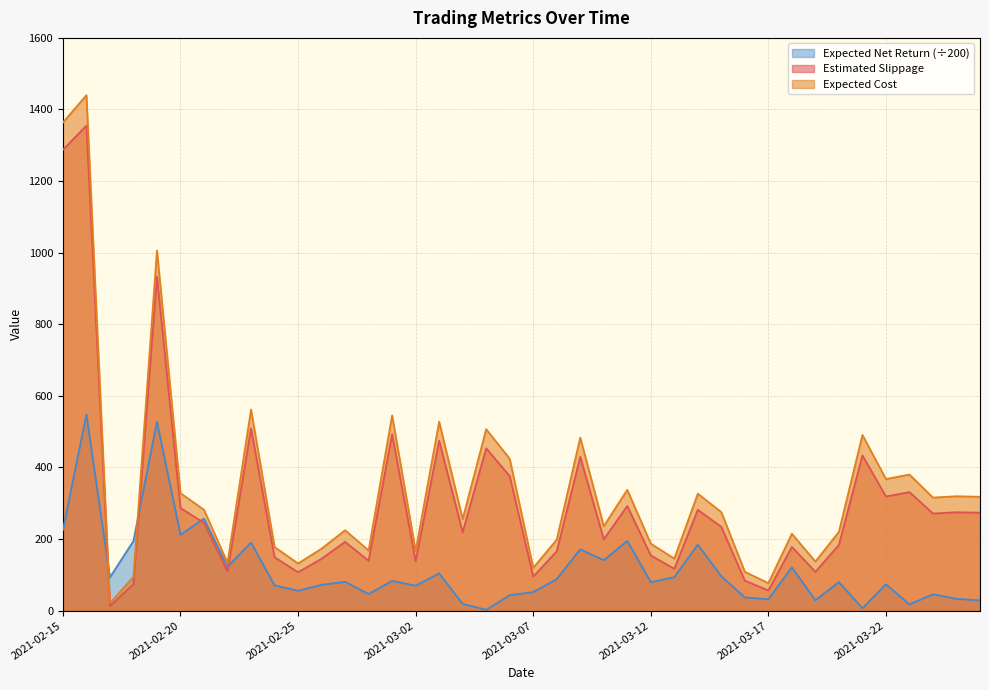

List the labels in order of expected_net_return value, largest first.

2021-02-16, 2021-02-19, 2021-02-21, 2021-02-15, 2021-02-20, 2021-03-11, 2021-02-18, 2021-02-23, 2021-03-14, 2021-03-09, 2021-03-10, 2021-02-22, 2021-03-18, 2021-03-03, 2021-03-15, 2021-03-13, 2021-02-17, 2021-03-08, 2021-03-01, 2021-02-27, 2021-03-20, 2021-03-12, 2021-03-22, 2021-02-26, 2021-02-24, 2021-03-02, 2021-02-25, 2021-03-07, 2021-02-28, 2021-03-24, 2021-03-06, 2021-03-16, 2021-03-25, 2021-03-17, 2021-03-19, 2021-03-26, 2021-03-04, 2021-03-23, 2021-03-21, 2021-03-05